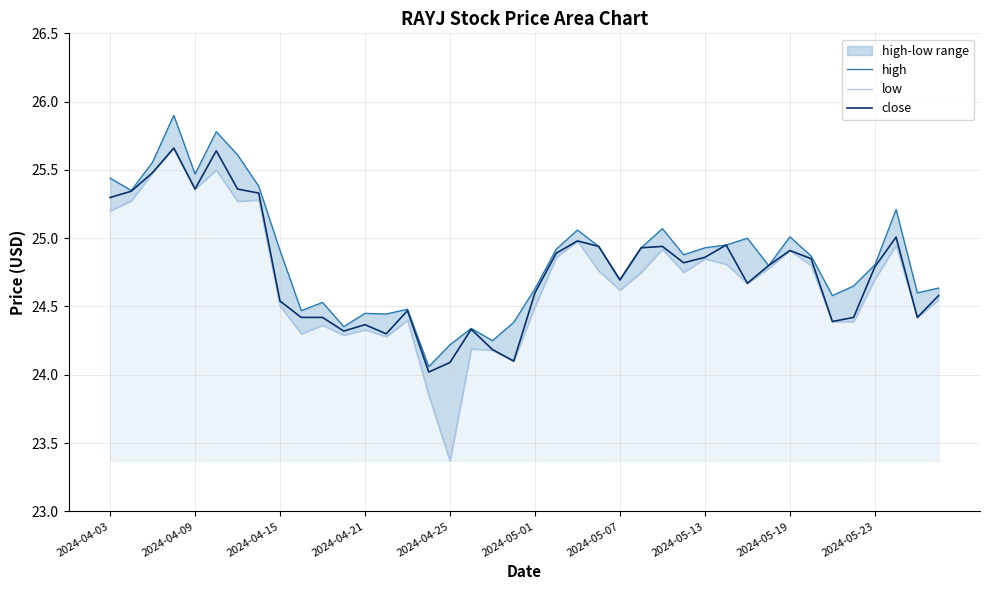

What is the minimum value for close?

24.0